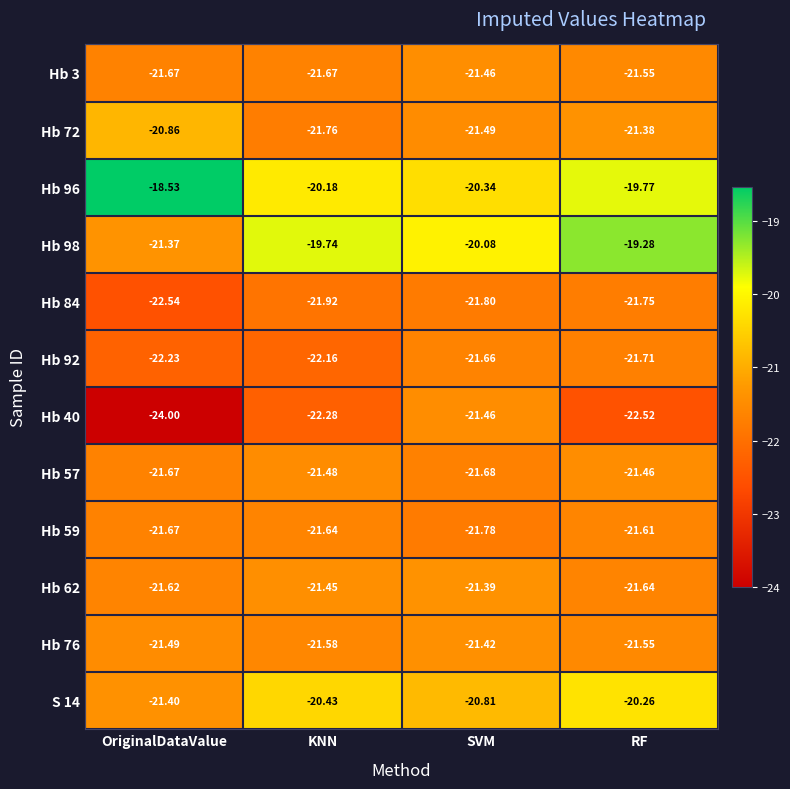

Rank the categories by Hb 92 value from highest to lowest.

SVM, RF, KNN, OriginalDataValue